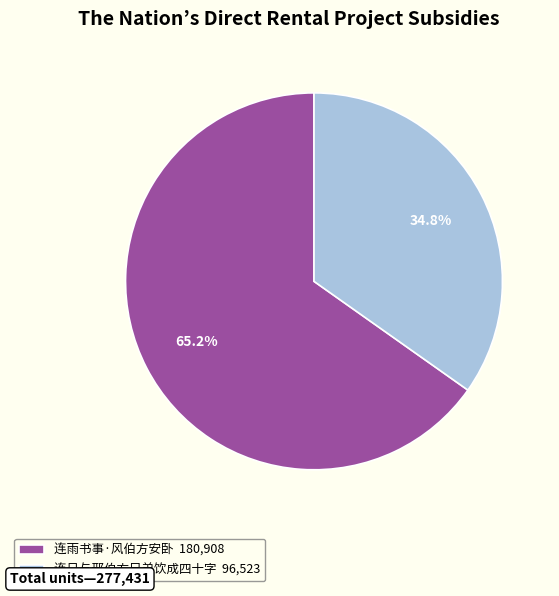

Rank the categories by value from lowest to highest.

连日与邢伯方兄弟饮成四十字, 连雨书事·风伯方安卧